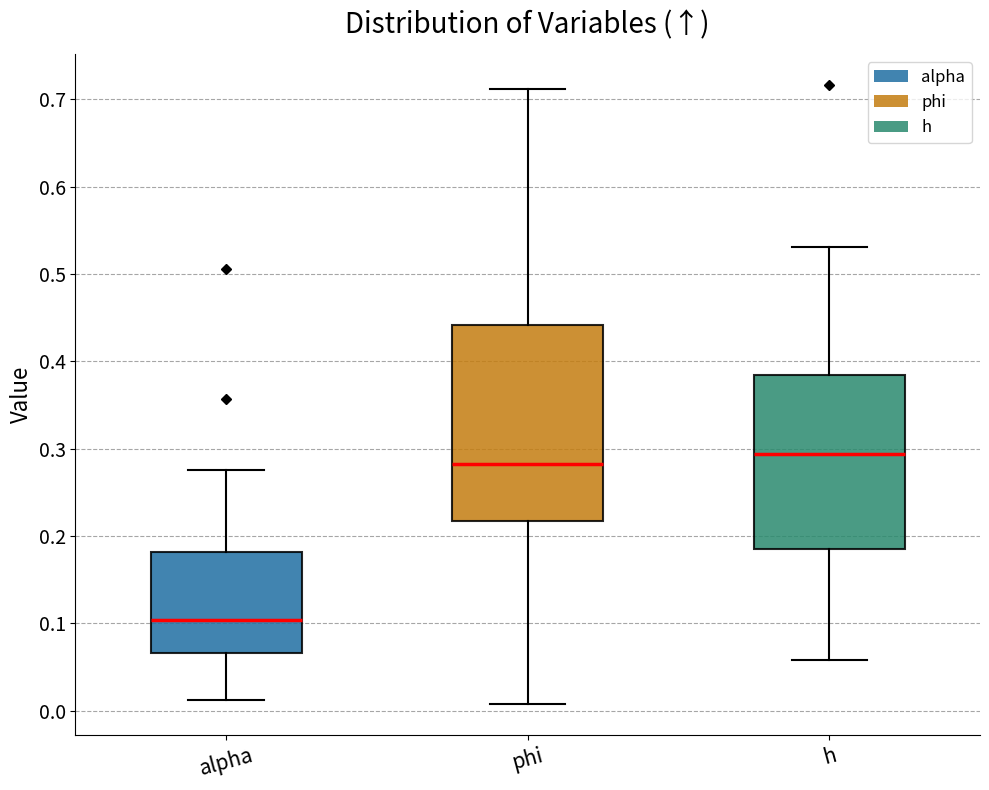

Reading left to right, transcribe this box plot: for each box, give where its median line is, the range the box spans, and where its two whiskers end, as read against the y-axis. The values are not printed on the chart, so give them approximately, as read against the axis.

alpha: median 0.10, box 0.07 to 0.18, whiskers 0.01 to 0.28
phi: median 0.28, box 0.22 to 0.44, whiskers 0.01 to 0.71
h: median 0.29, box 0.19 to 0.38, whiskers 0.06 to 0.53